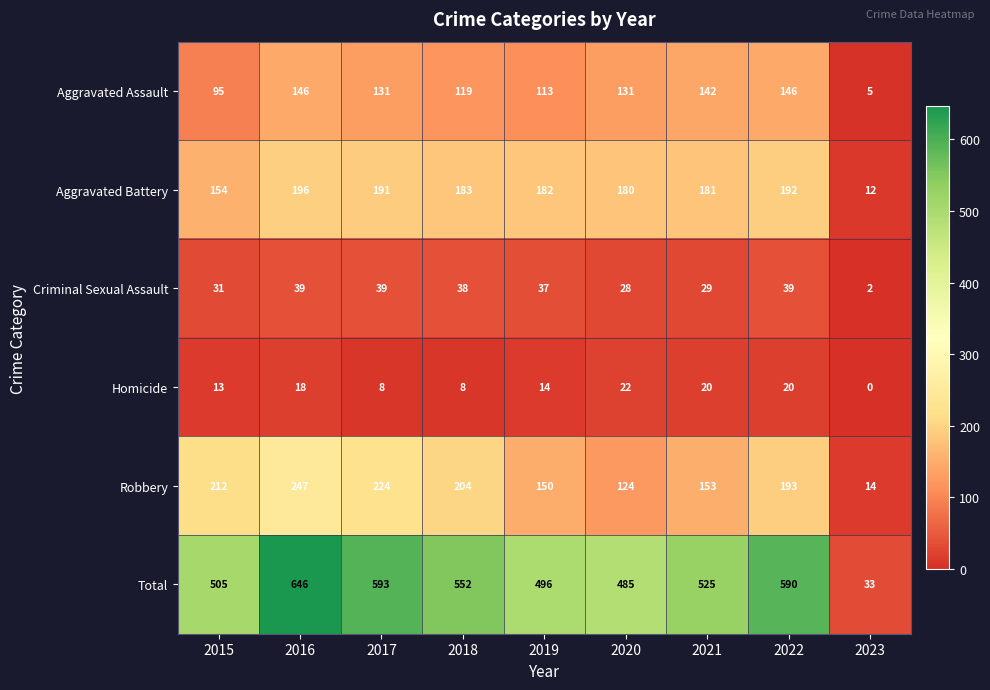

At which label does Aggravated Battery reach its minimum?

2023